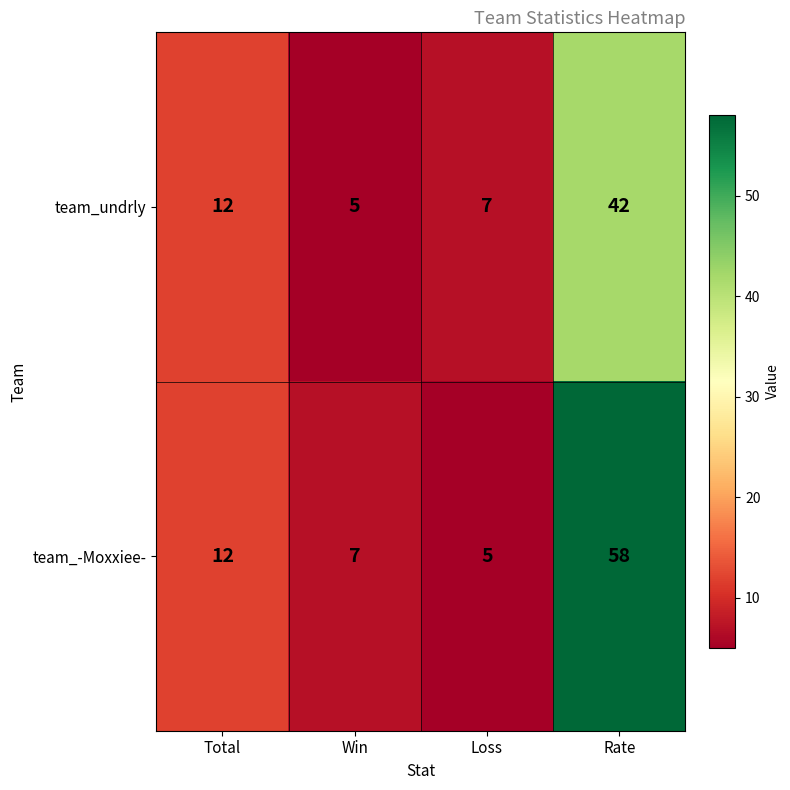

What is the difference between the team_-Moxxiee- values at Total and Rate?

46